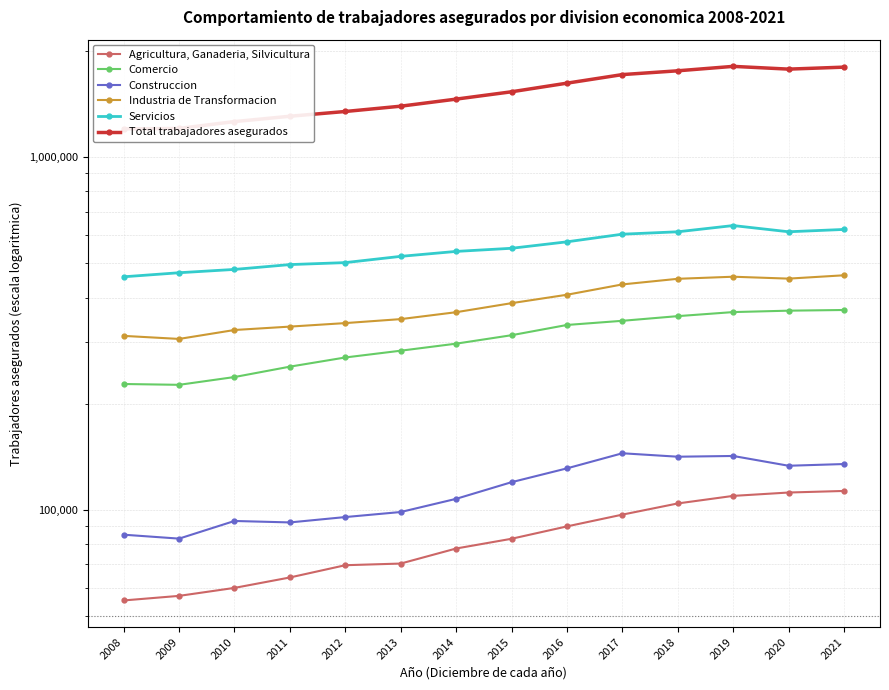

Where is Total trabajadores asegurados nearest to the value 1508644?

2015